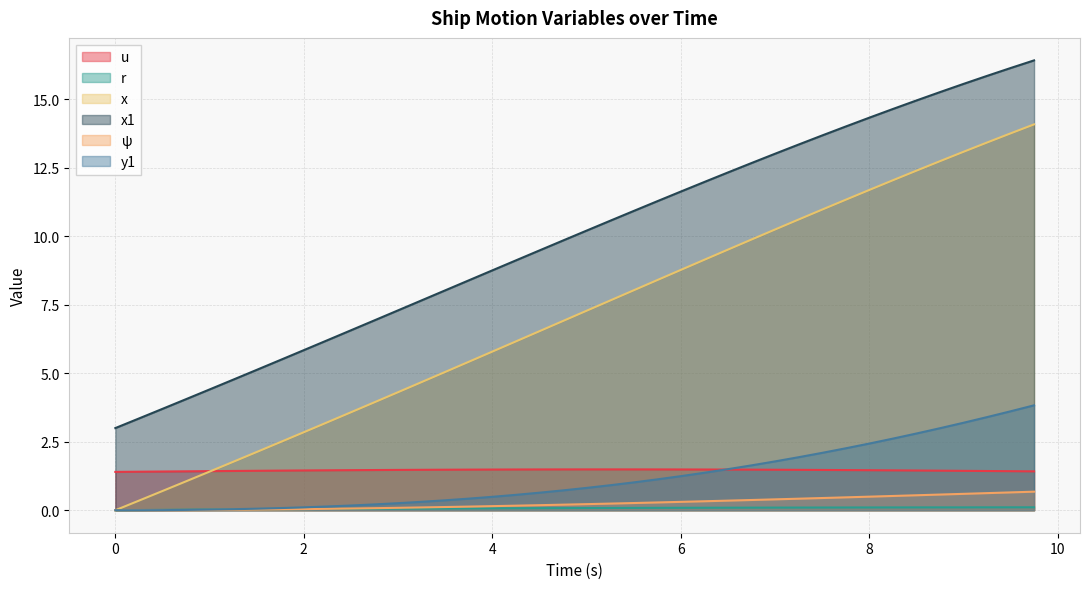

What is the total value across all series at 4.25?

17.6